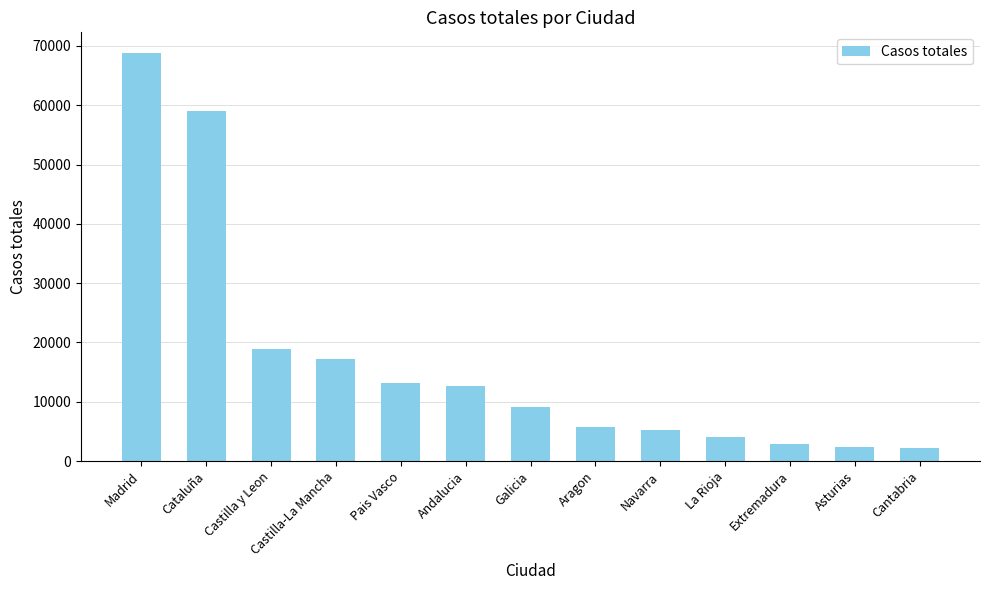

The value at Castilla y Leon is 18907. True or false?

True